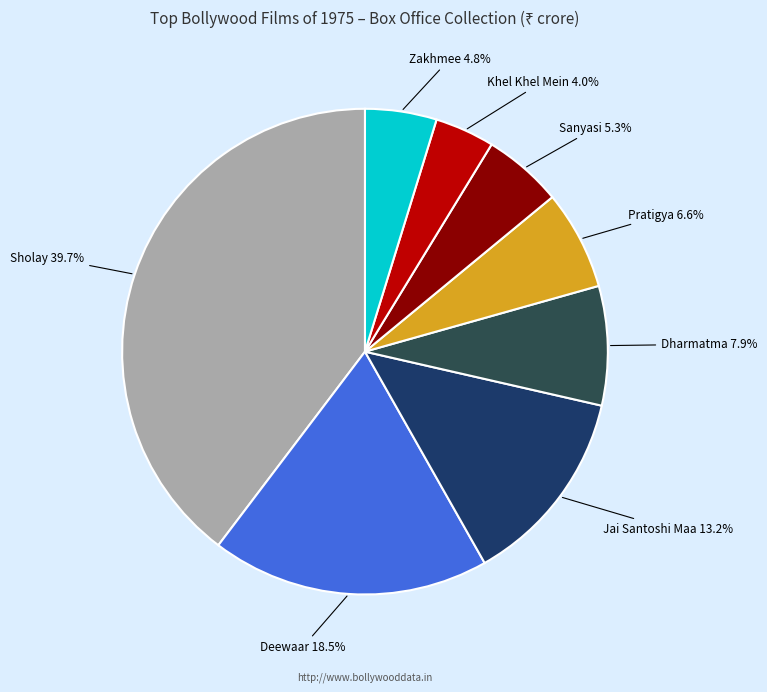

Count the number of slices in the pie.

8